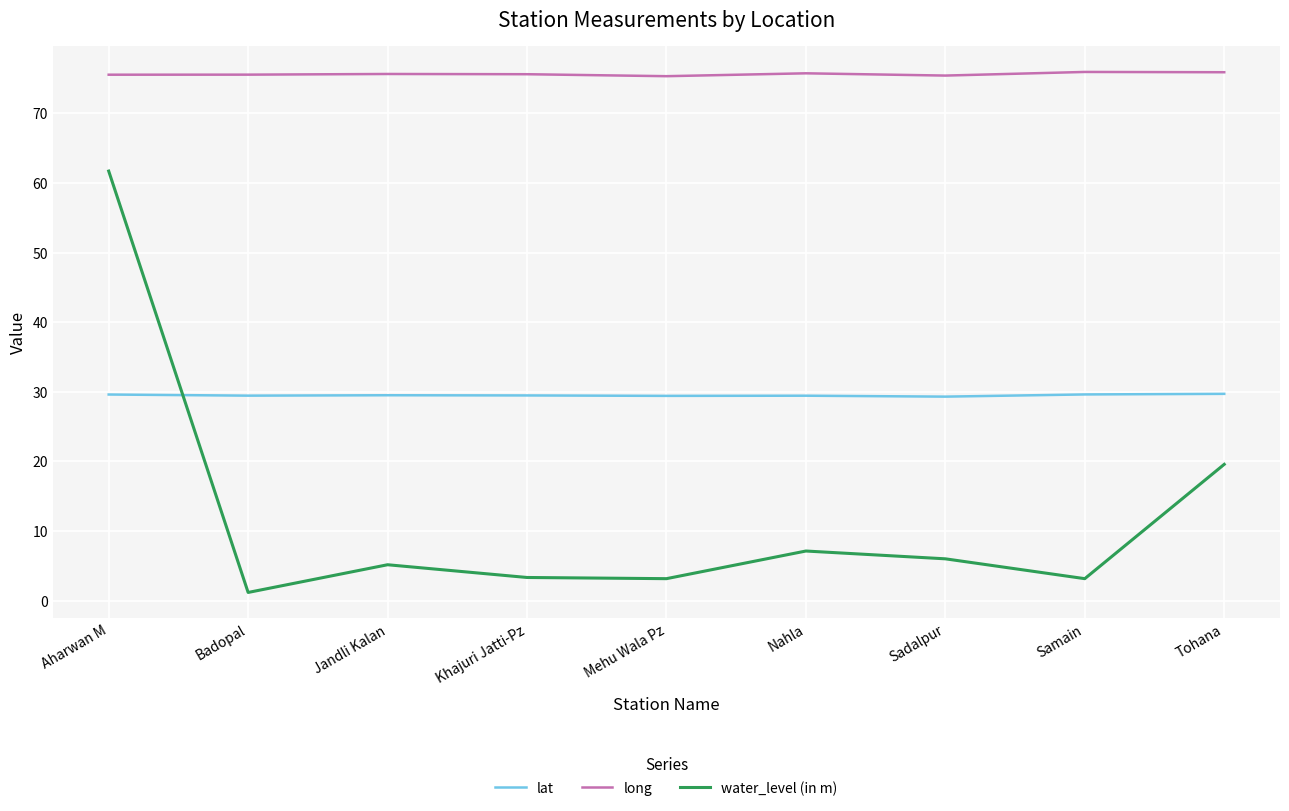

The lat series shows 29.3 at Sadalpur. True or false?

True